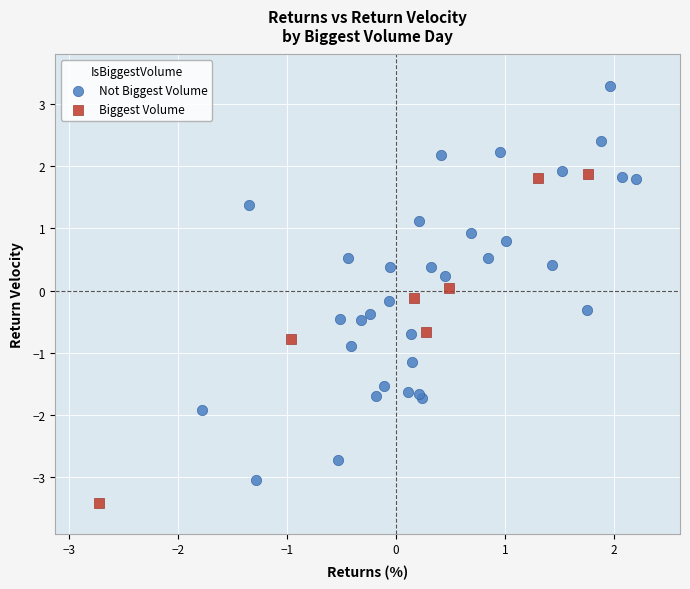

Which series has the widest spread of Y values?

Not Biggest Volume